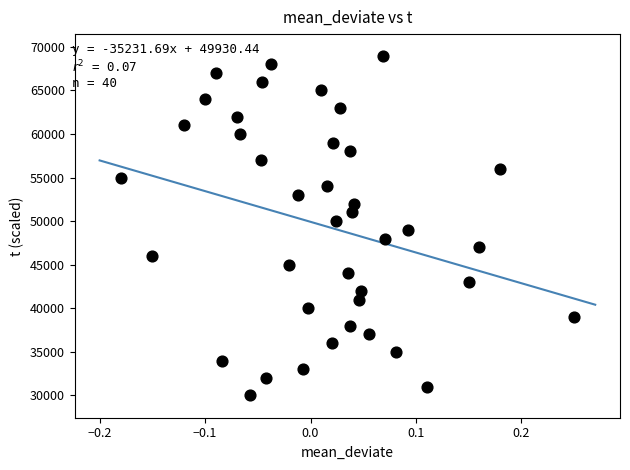

What is the range of Y values (max minus min)?

39000